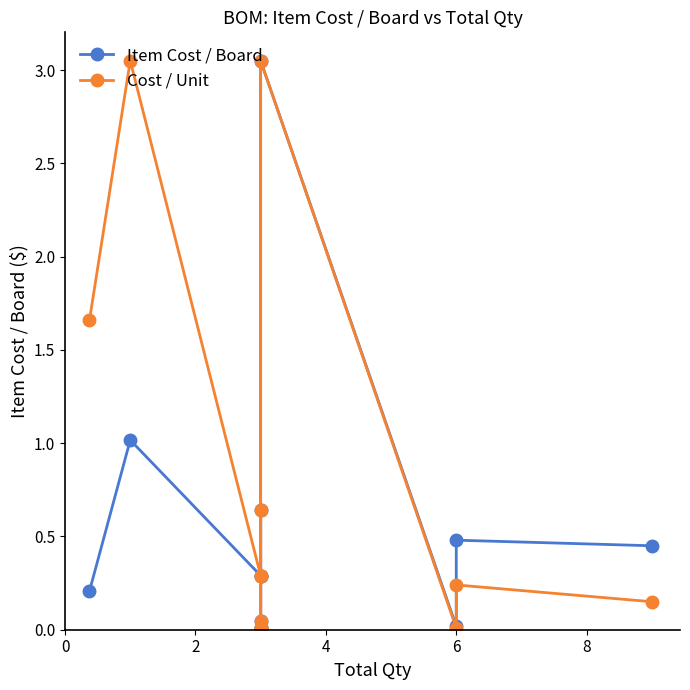

Reading left to right, list all the values displayed in this chart.

Item Cost / Board: 0.2	1.0	0.3	0.0	0.6	0.3	0.0	0.0	0.0	3.0	0.0	0.5	0.5
Cost / Unit: 1.7	3.0	0.3	0.0	0.6	0.3	0.0	0.0	0.0	3.0	0.0	0.2	0.1